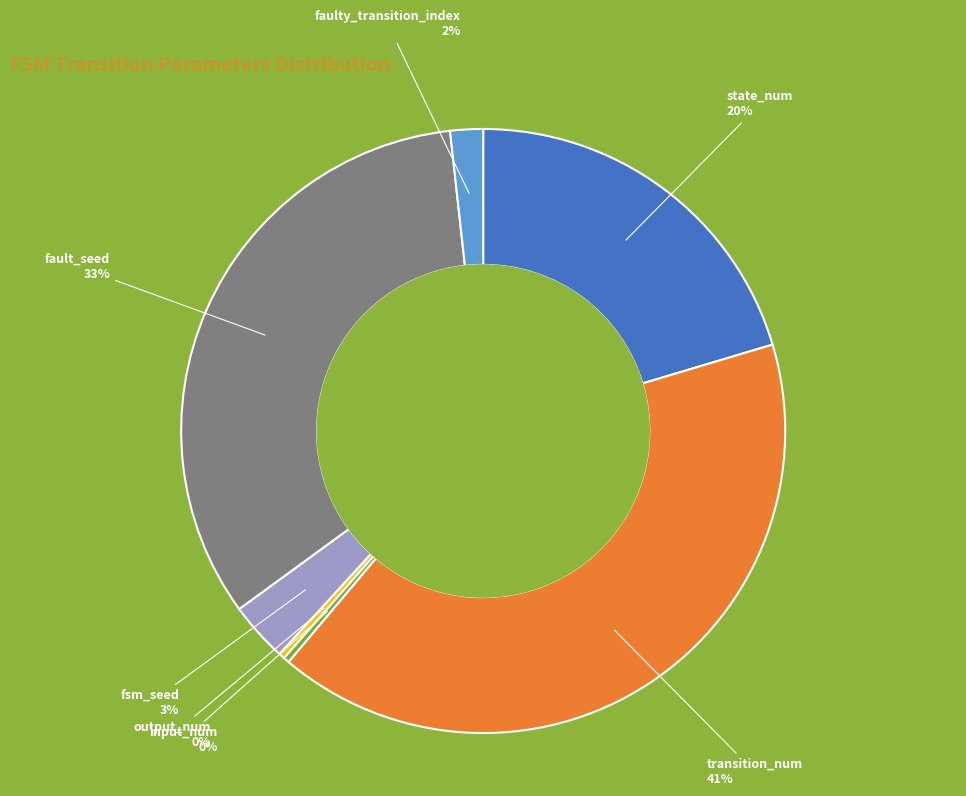

To the nearest percent, what is the average slice percentage?

14%